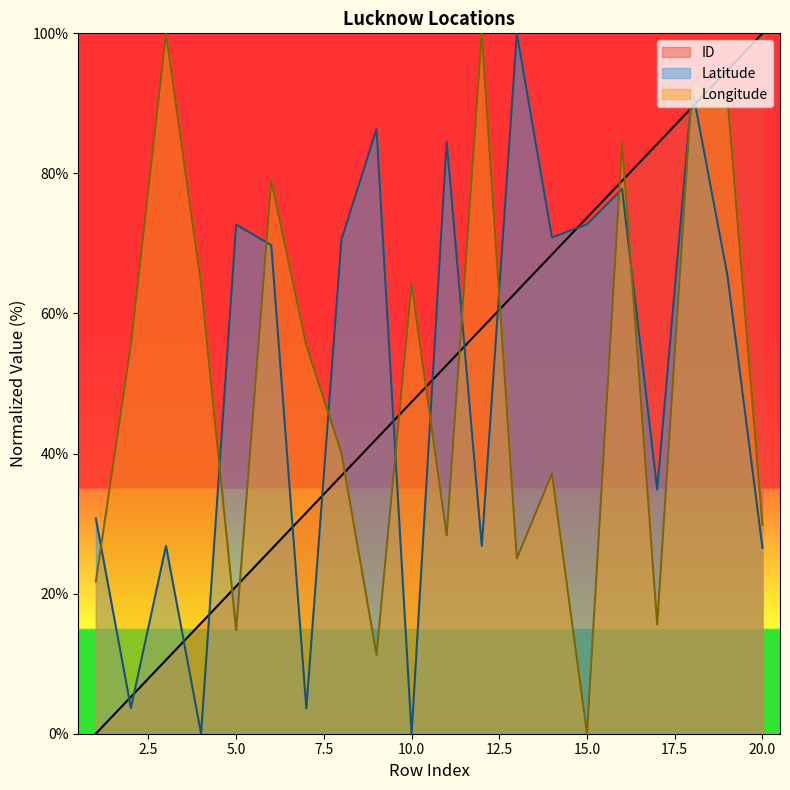

At how many categories does at least one series exceed 0?

20